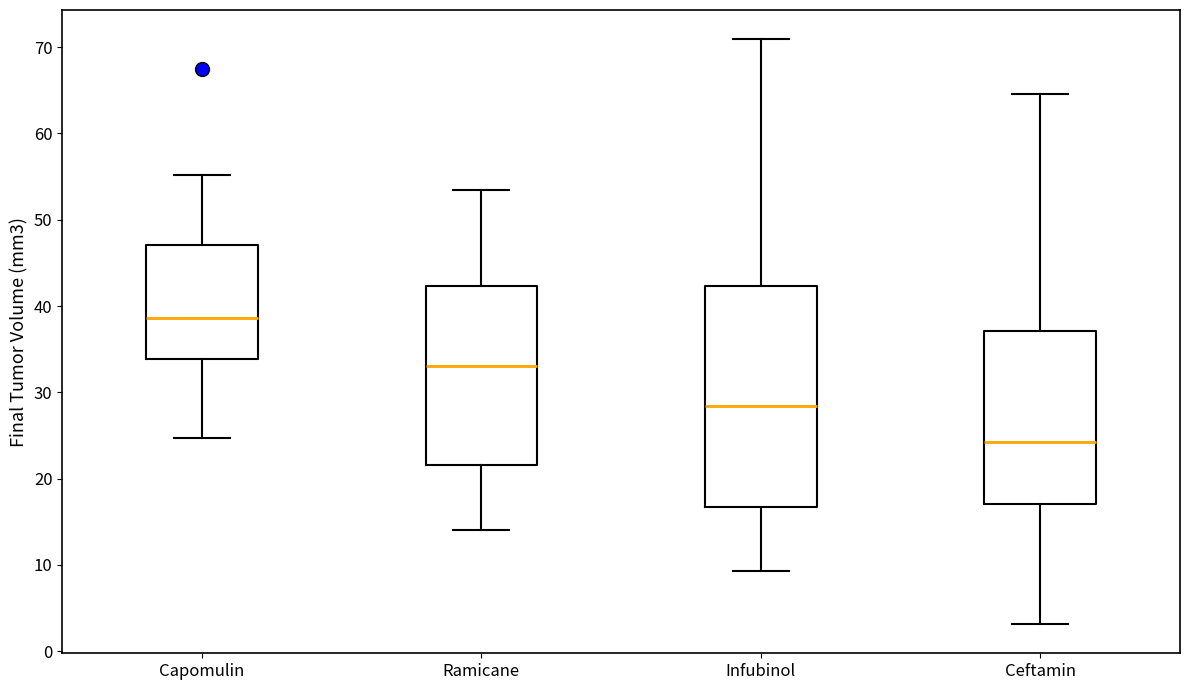

Where is the upper edge of the box for Ceftamin on the y-axis? The values are not printed on the chart, so give them approximately, as read against the axis.

37